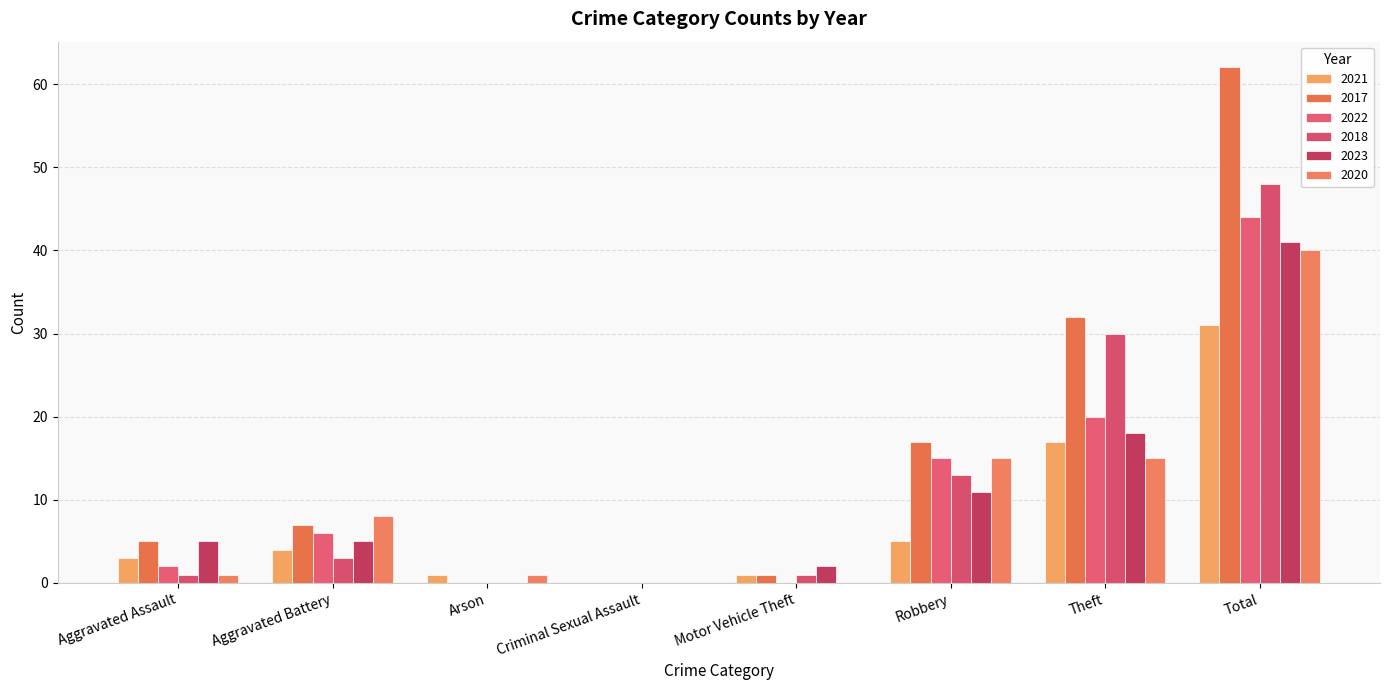

Is the value of 2021 at Arson greater than the value of 2018 at Theft?

No